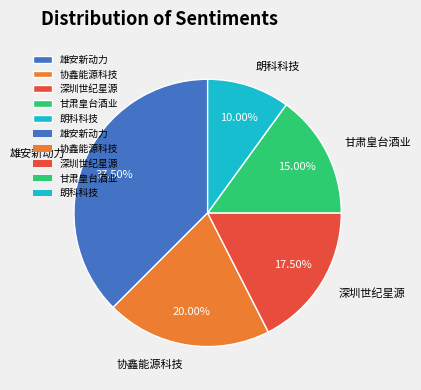

Count the number of slices in the pie.

5